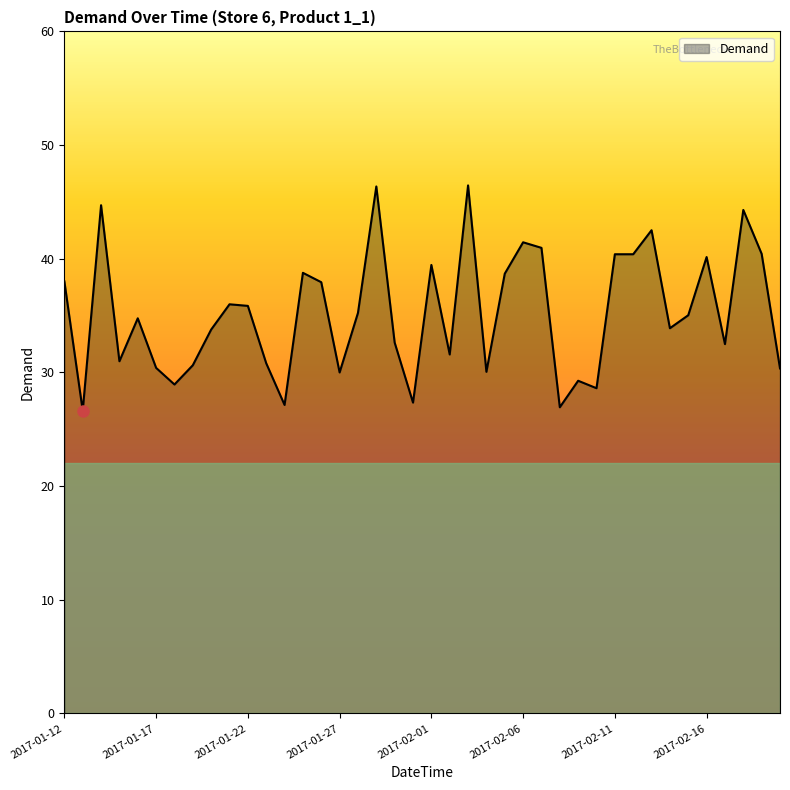

What is the minimum value shown in the chart?

26.6